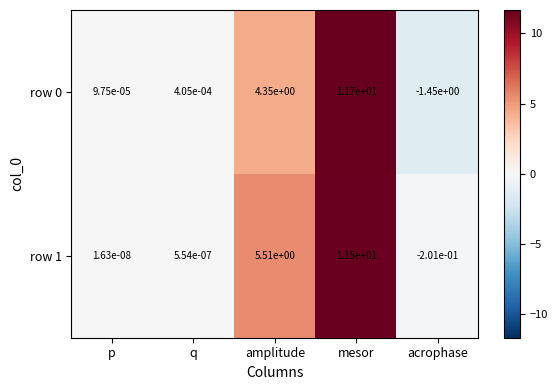

Where is row 1 nearest to the value 5?

amplitude